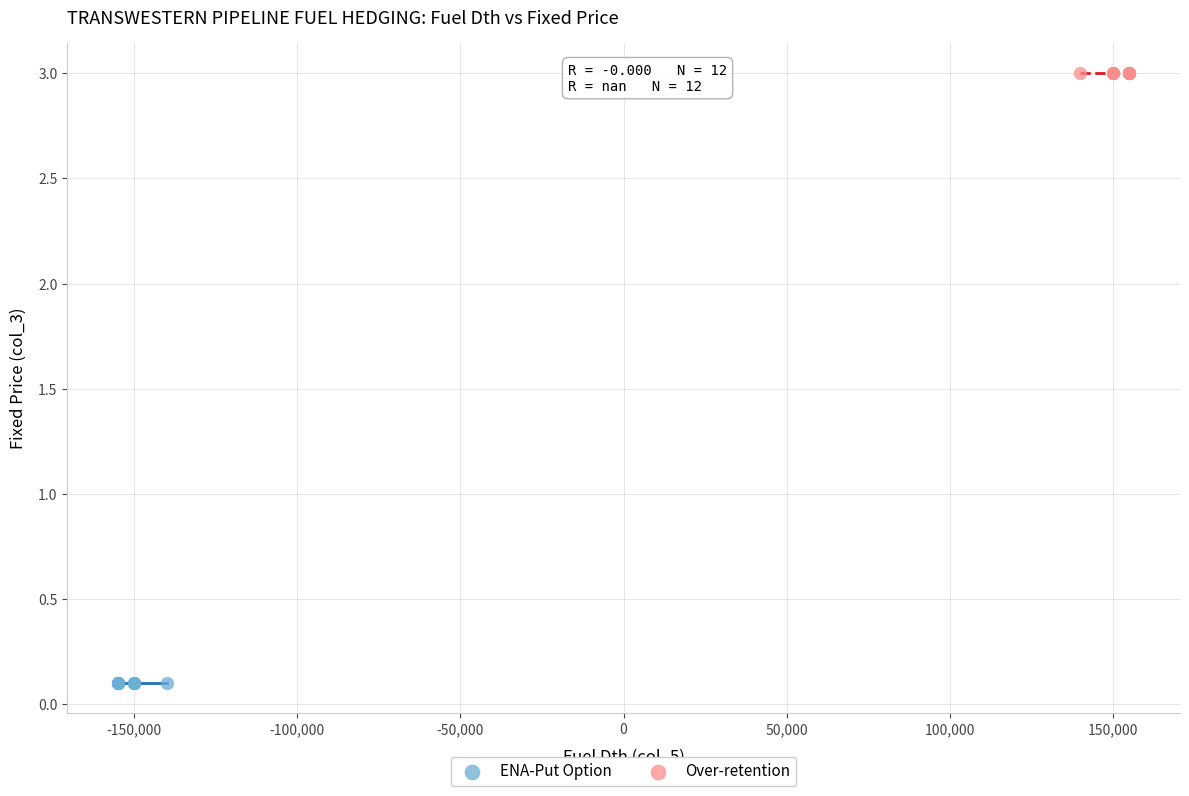

Which series reaches the maximum Y coordinate?

Over-retention